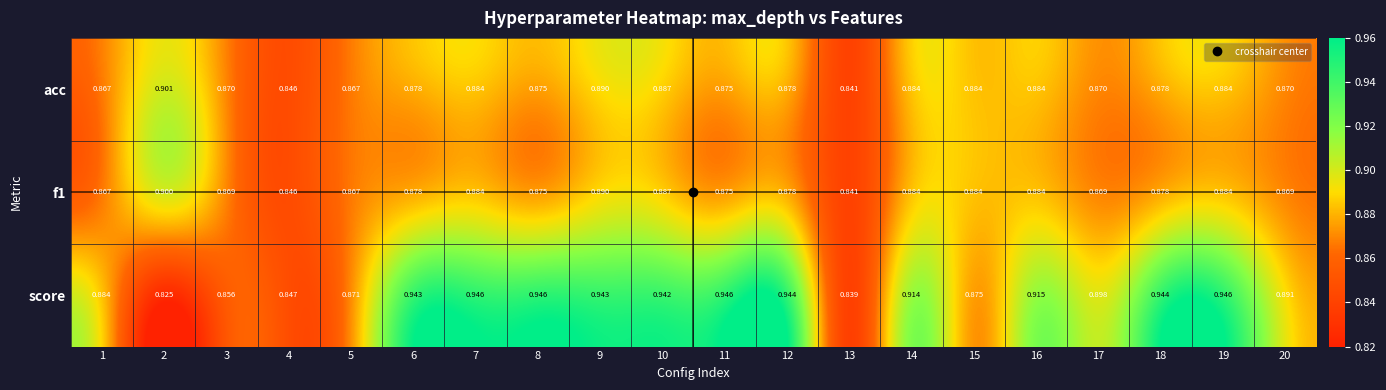

Which series has the widest spread of values?

score